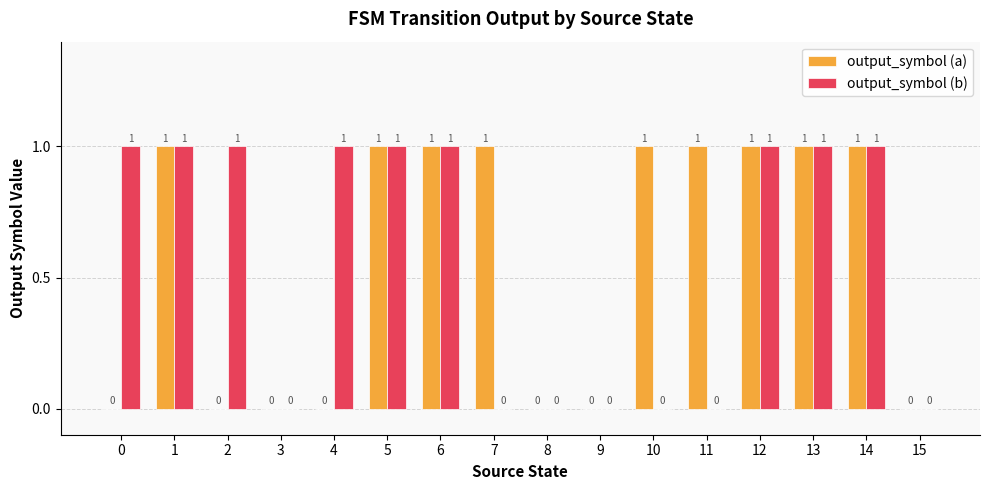

Are the bars grouped side by side (vs. stacked)?

Yes